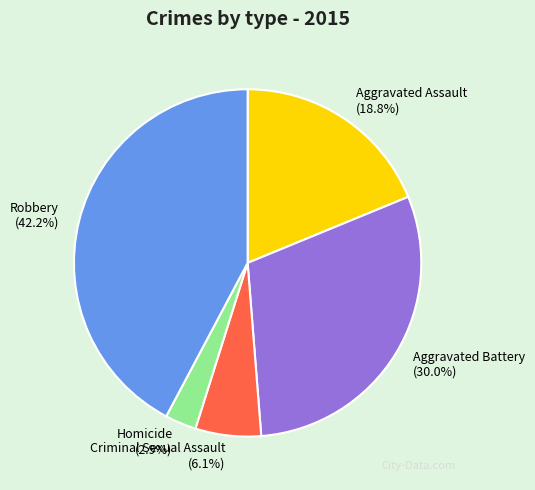

True or false: Aggravated Battery accounts for 15% of the total.

False